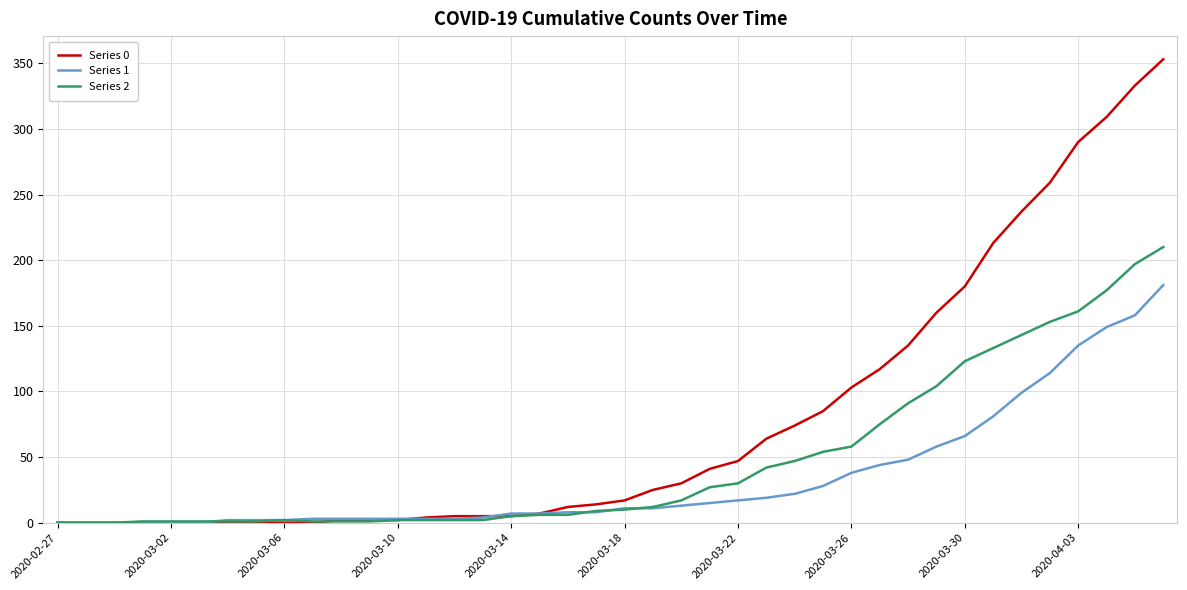

Which series has the largest range (max minus min)?

Series 0